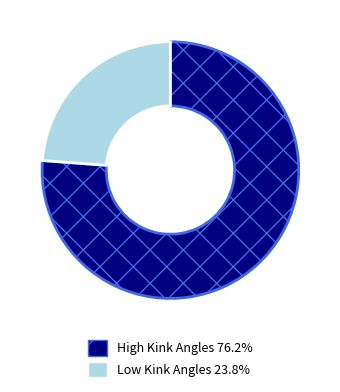

Is there a majority slice in this chart?

Yes